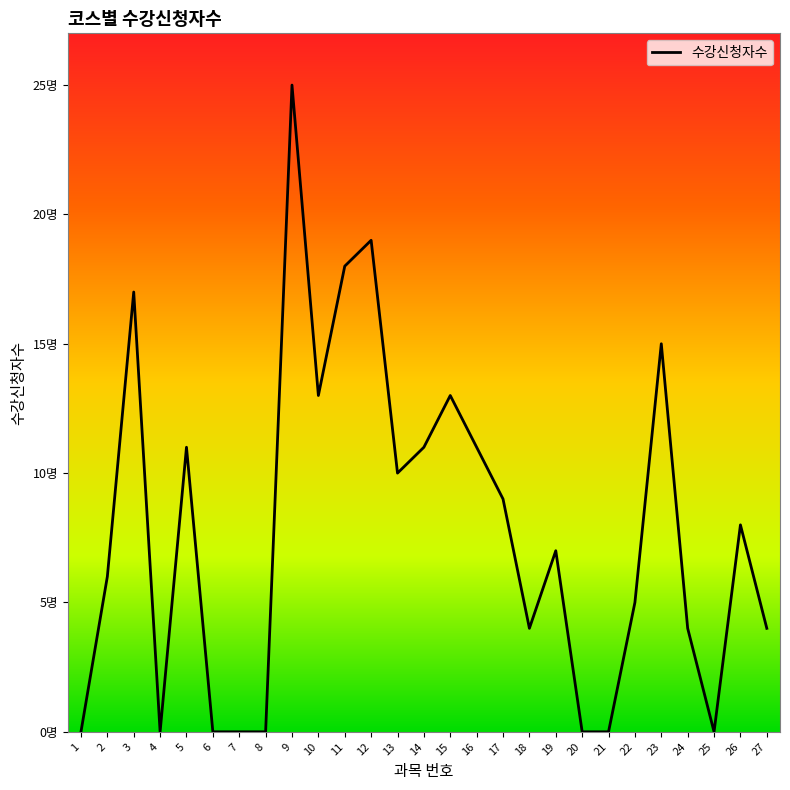

At which category does the chart reach its peak across all series?

9